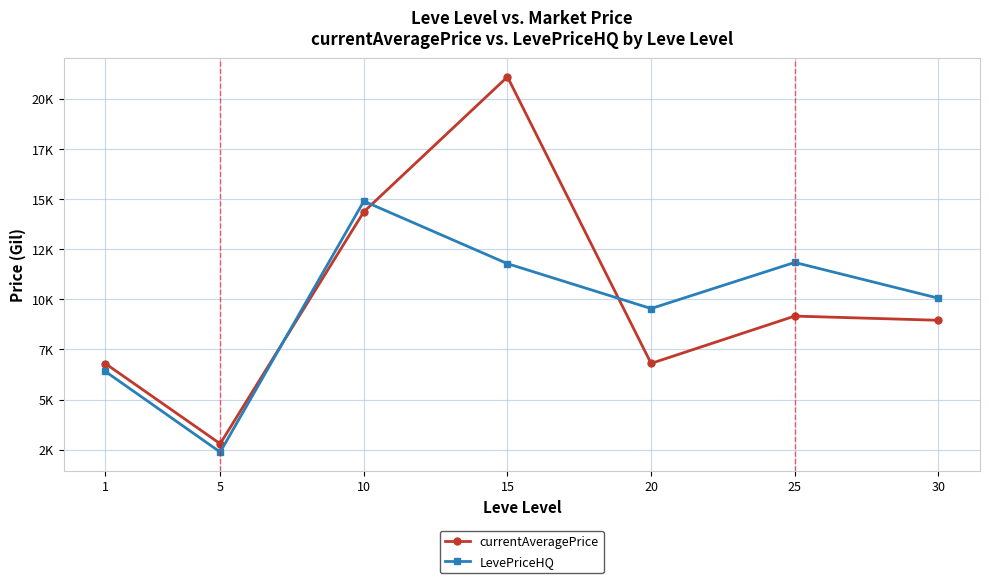

Where do currentAveragePrice and LevePriceHQ first cross each other?

5 and 10